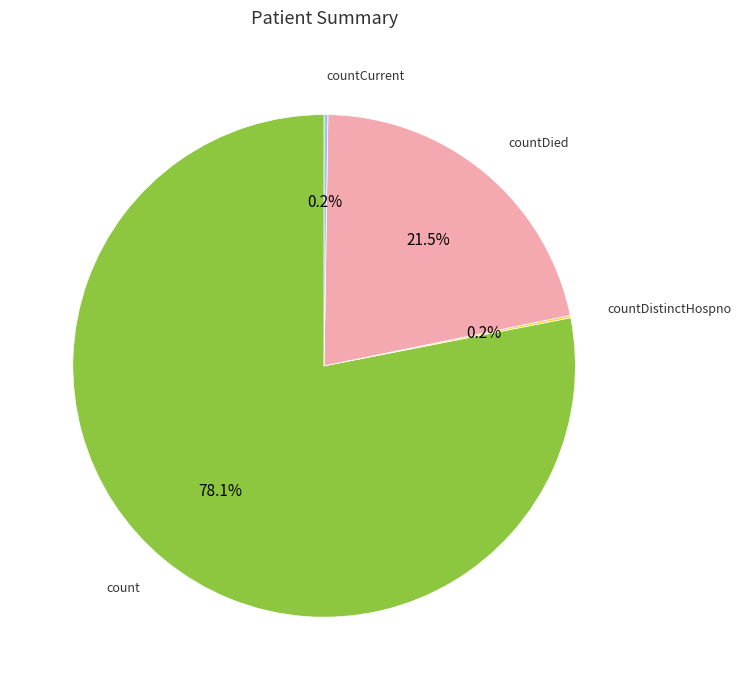

Is there a majority slice in this chart?

Yes